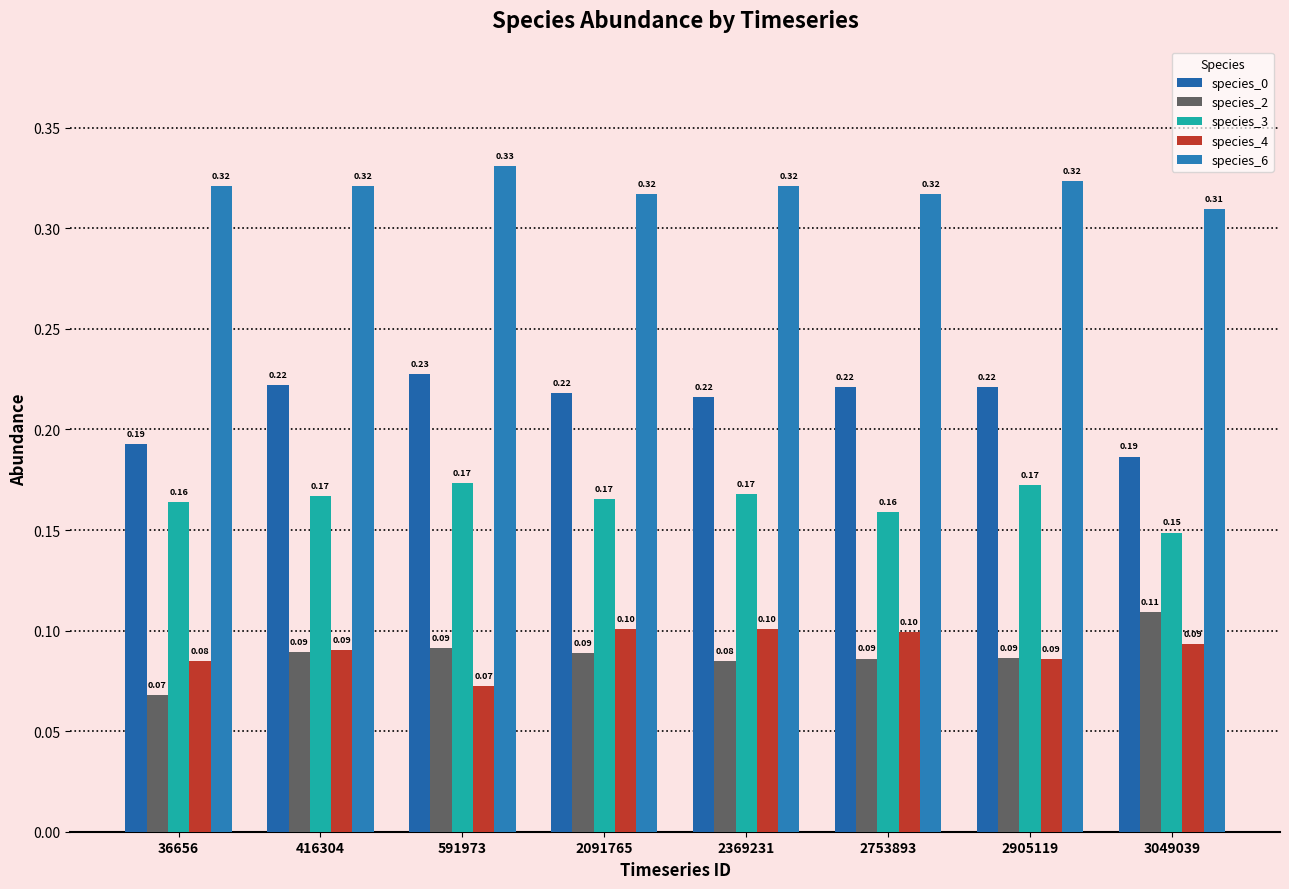

At which category does the chart reach its minimum across all series?

36656